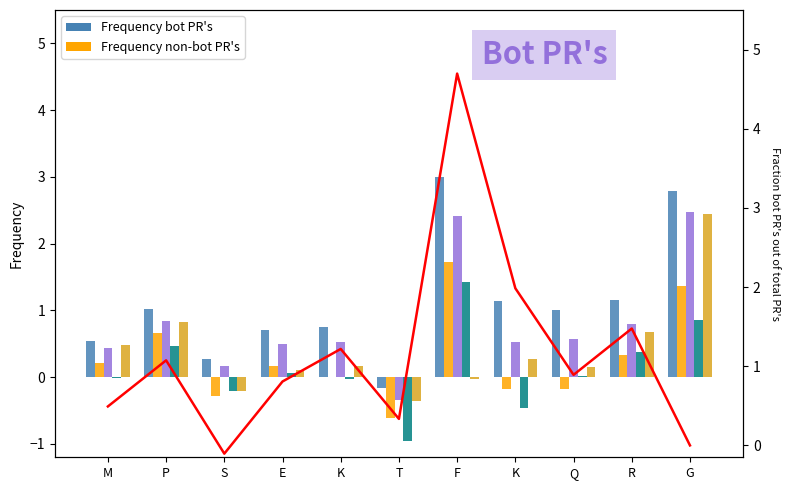

Where is F nearest to the value 1?

P